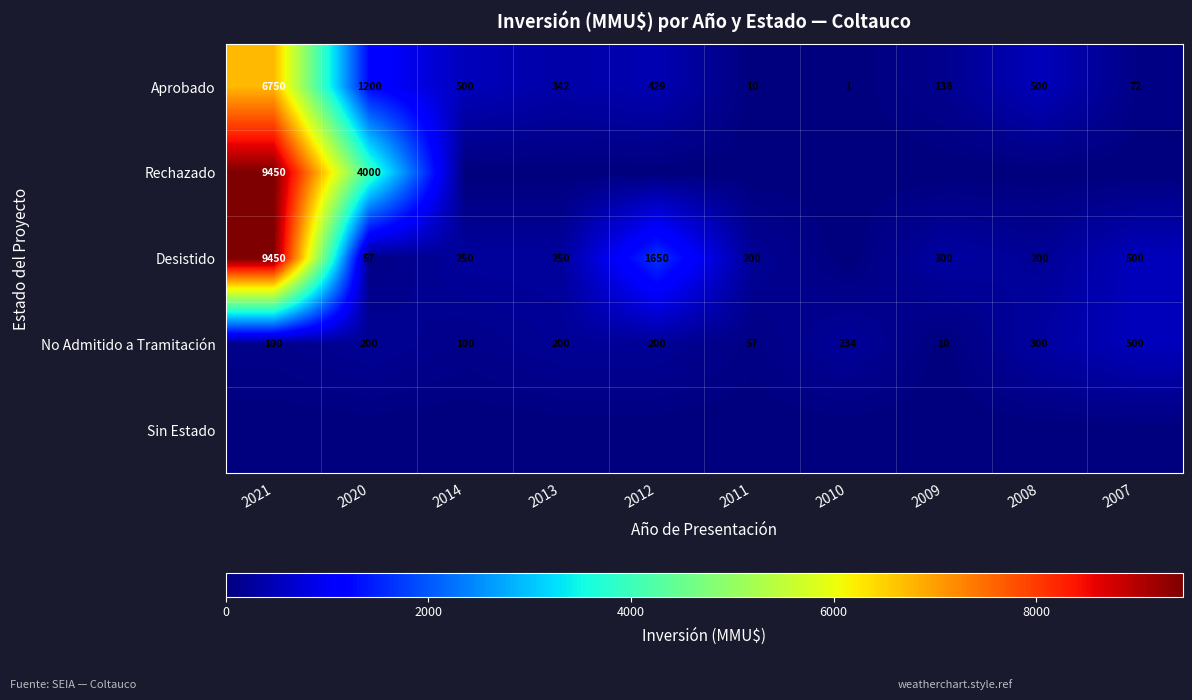

What is the difference between the maximum and minimum values in the Aprobado series?

6749